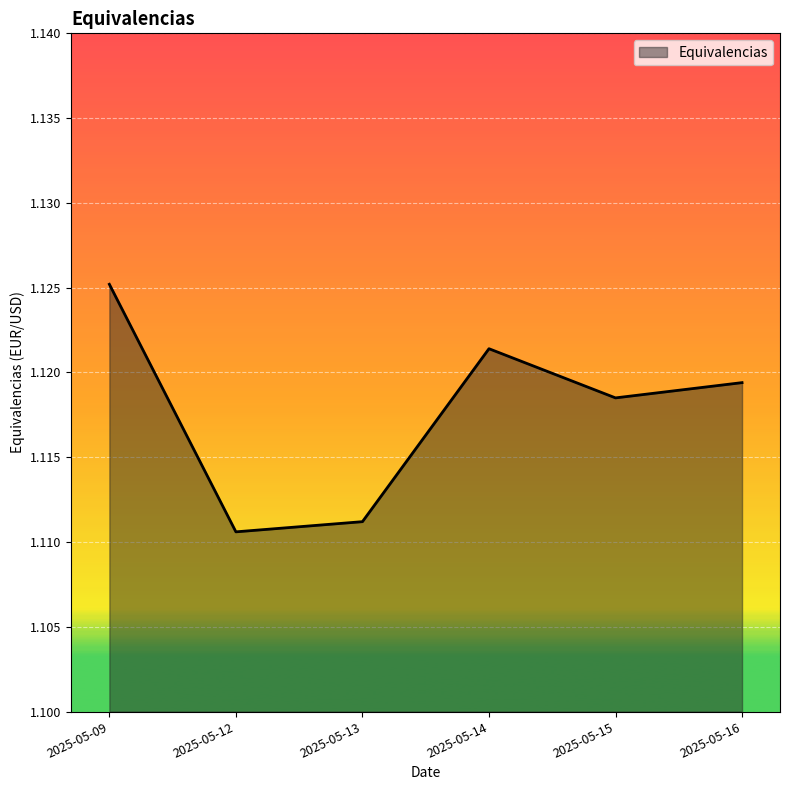

What is the sum of all values?

6.7